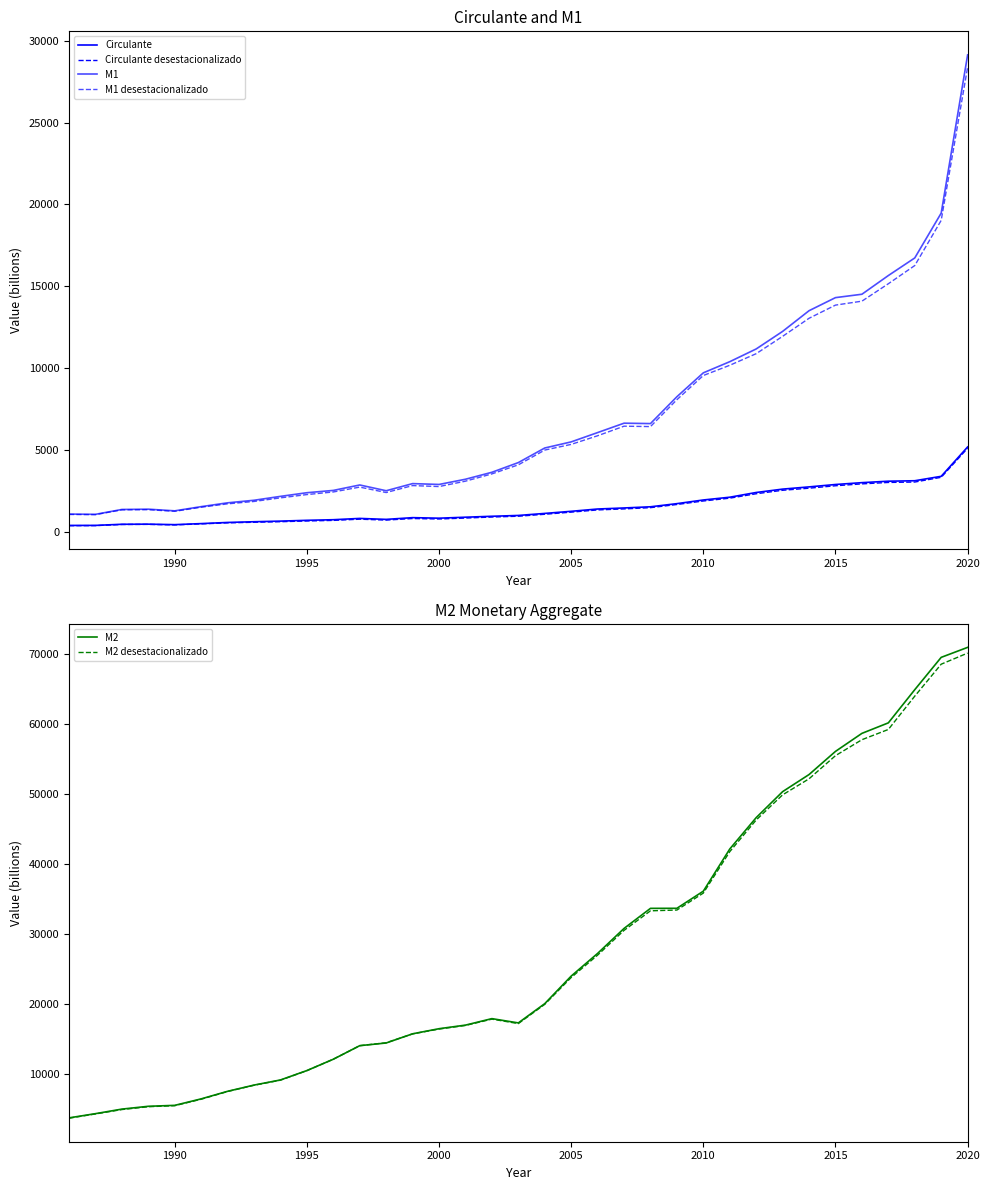

What is the maximum value for M2?

71009